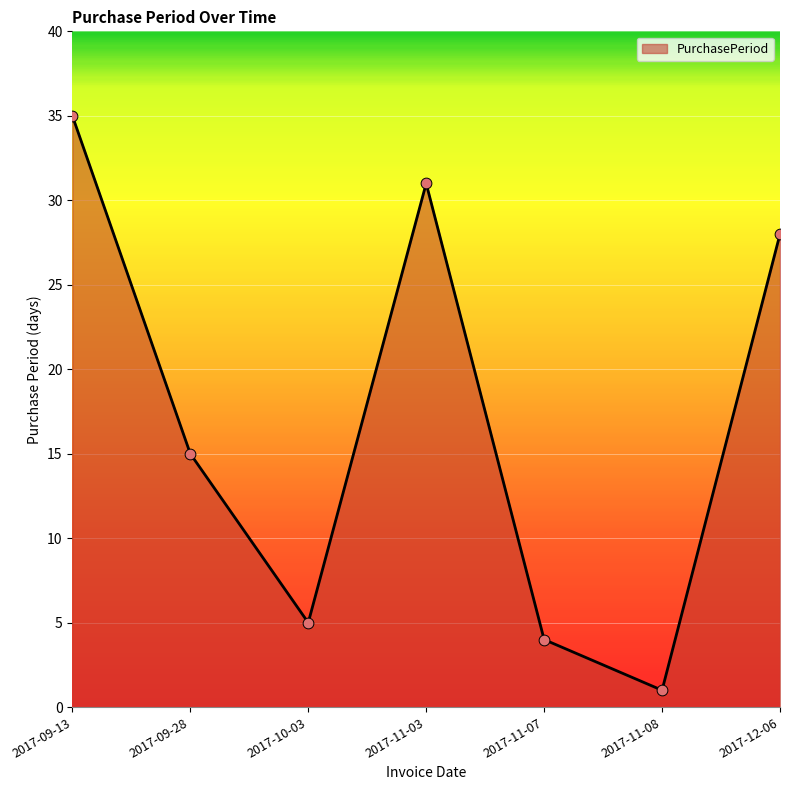

Approximately how many times larger is the value at 2017-12-06 compared to 2017-09-13?

0.8